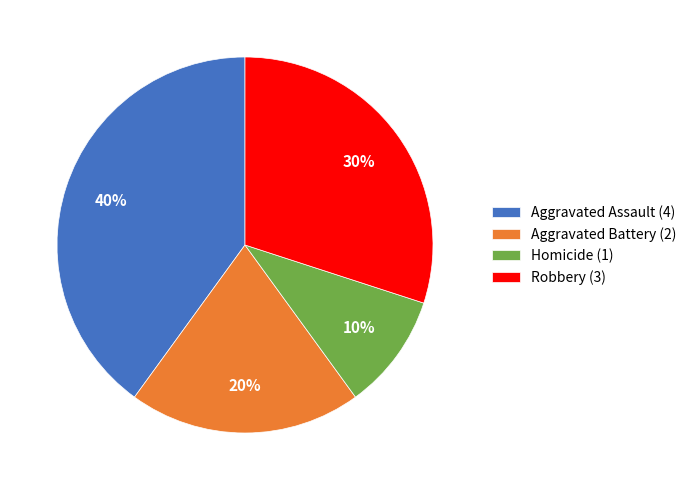

Approximately how many times larger is the value at Homicide (1) compared to Robbery (3)?

0.3